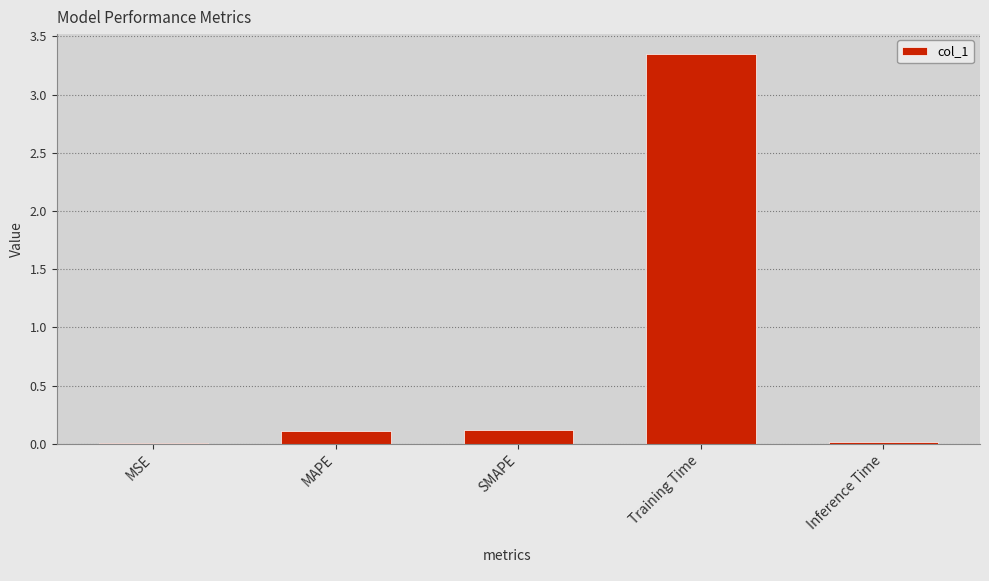

What is the sum of the values at Training Time and MAPE?

3.5